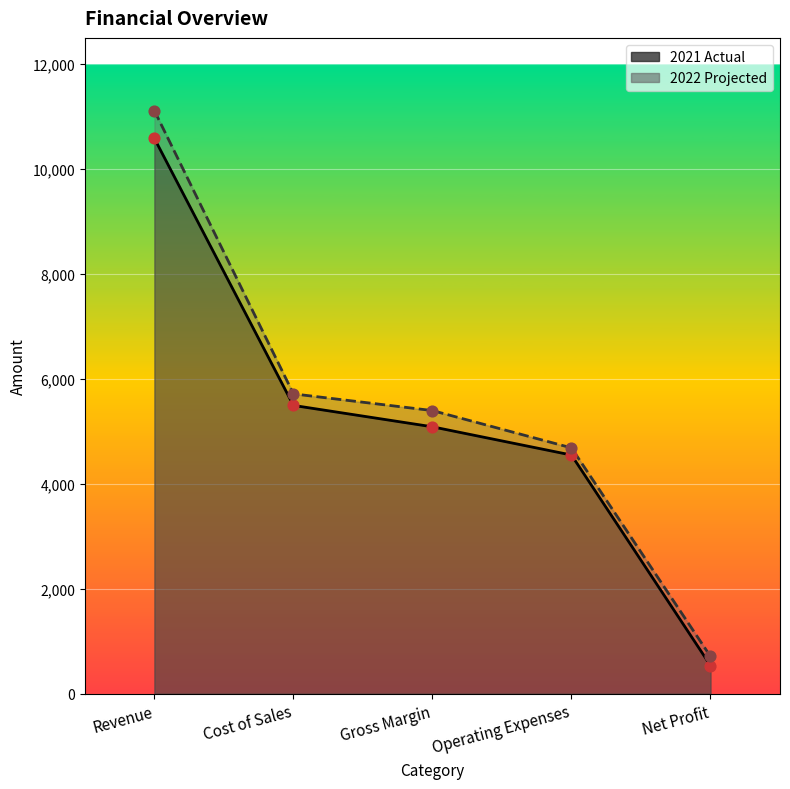

Is the value of 2022 Projected at Cost of Sales greater than the value of 2021 Actual at Net Profit?

Yes